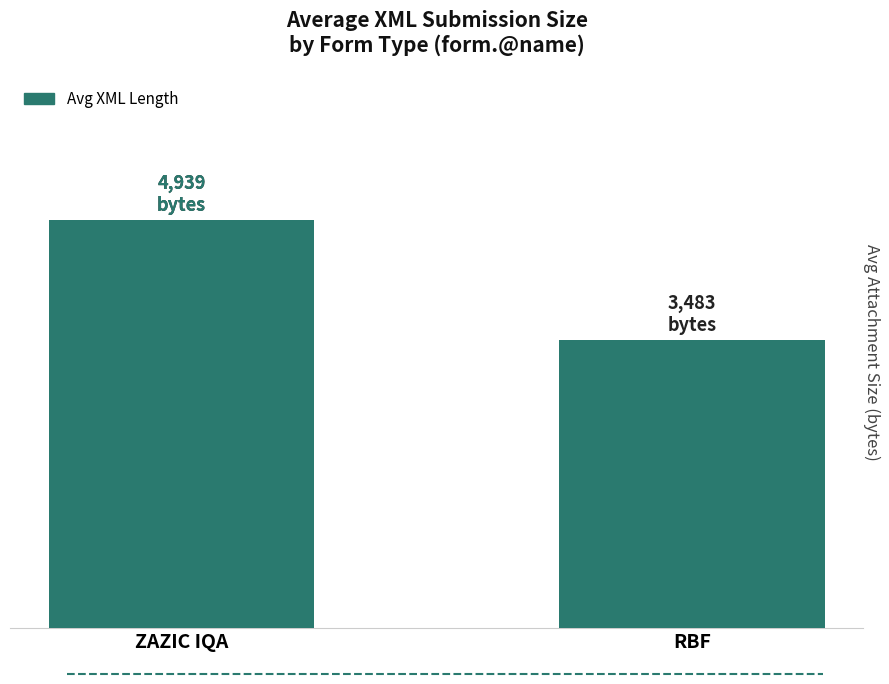

What is the difference between the maximum and minimum values?

1456